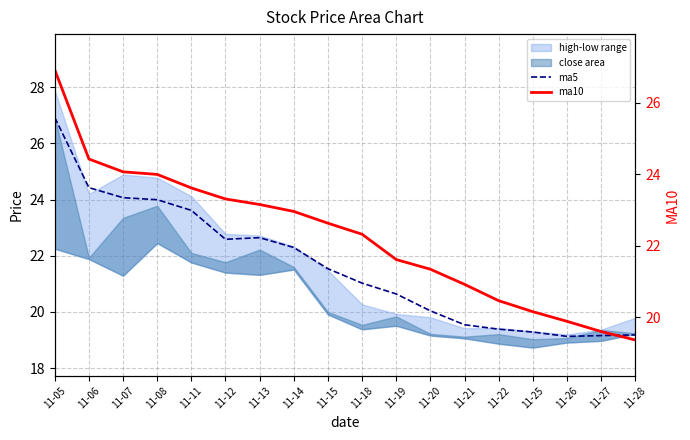

Which series changed the most between 11-20 and 11-25?

ma10